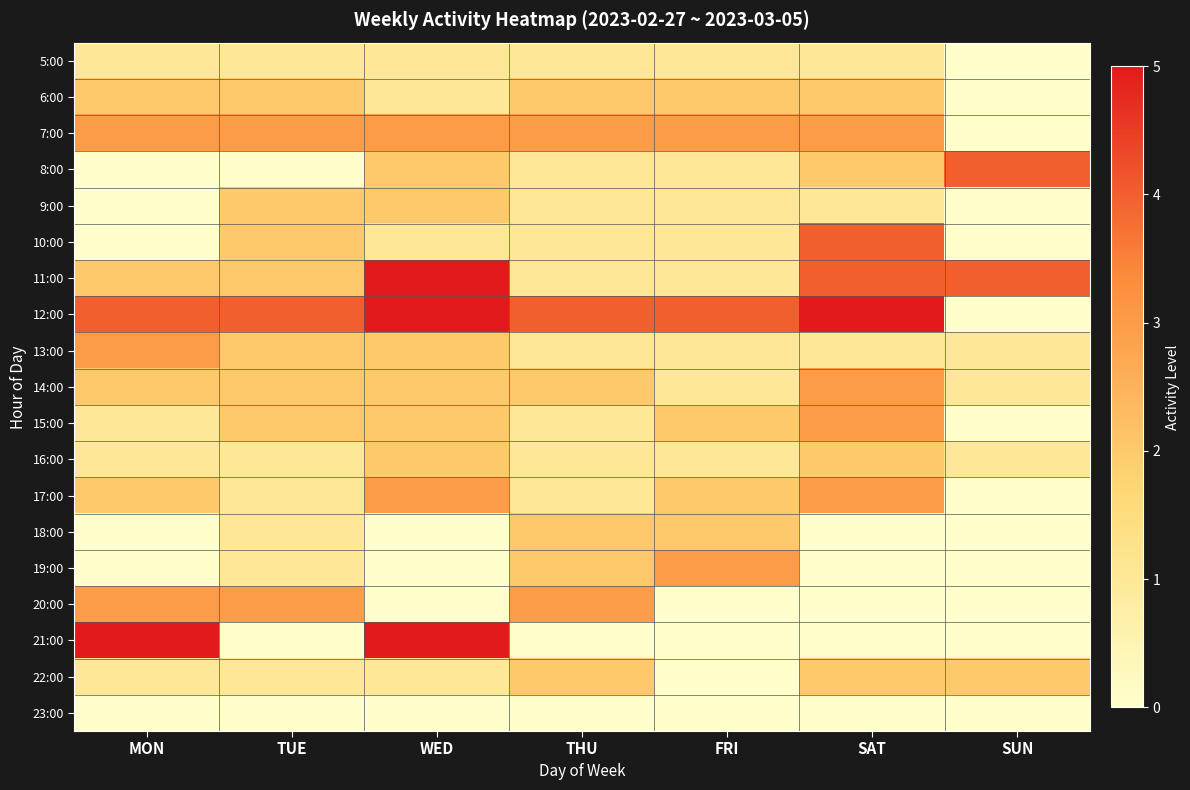

Rank the series by their maximum value, from highest to lowest.

11:00, 12:00, 21:00, 8:00, 10:00, 7:00, 13:00, 14:00, 15:00, 17:00, 19:00, 20:00, 6:00, 9:00, 16:00, 18:00, 22:00, 5:00, 23:00